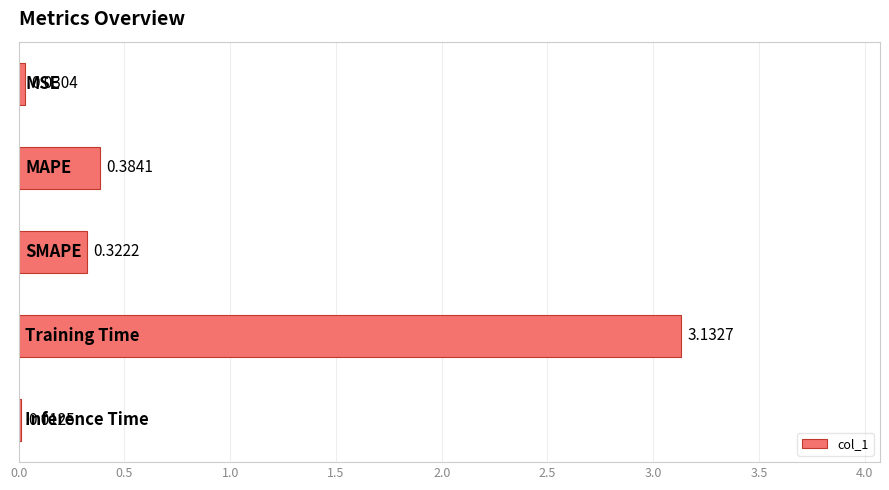

What is the average value?

0.8